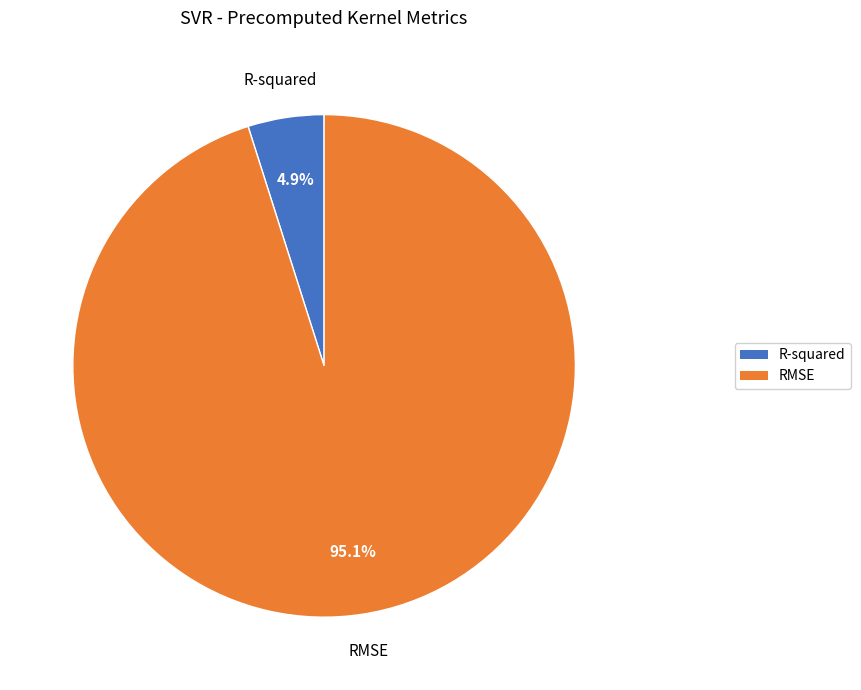

Does RMSE account for over 50% of the chart?

Yes